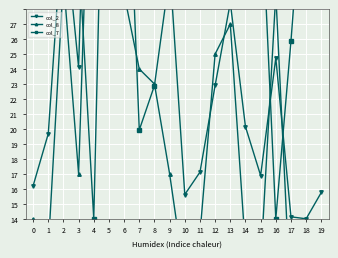

What is the total value across all series at 4?

116.0